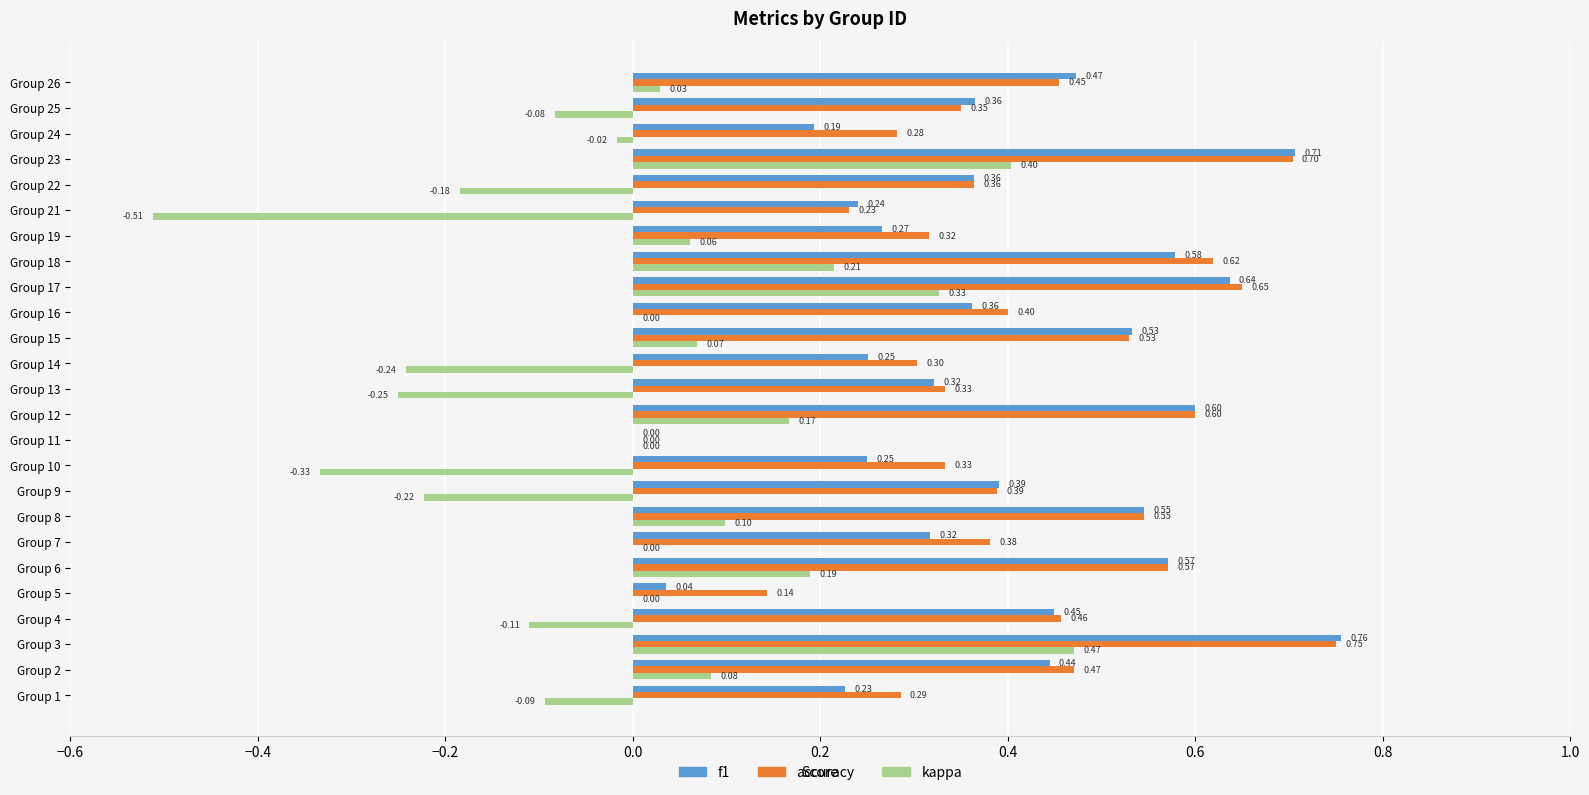

Is the value of accuracy at Group 14 greater than the value of kappa at Group 18?

Yes